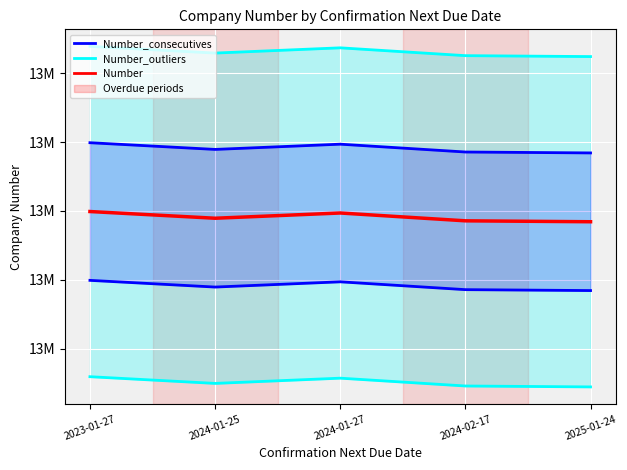

How many data points in Number are less than 13844661?

2